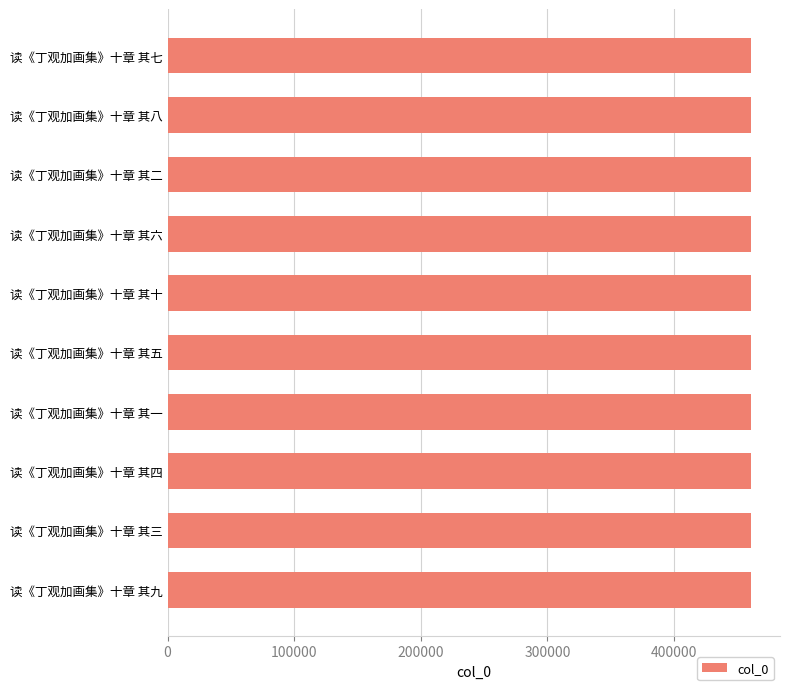

What is the approximate value at 读《丁观加画集》十章 其七?

460775